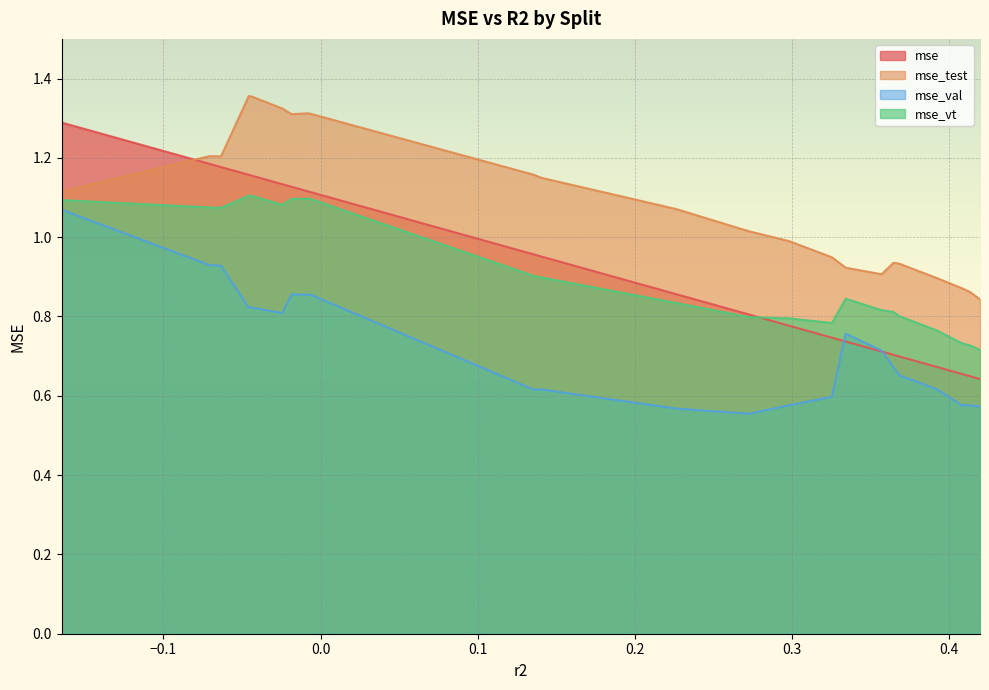

Which series has the widest spread of values?

mse